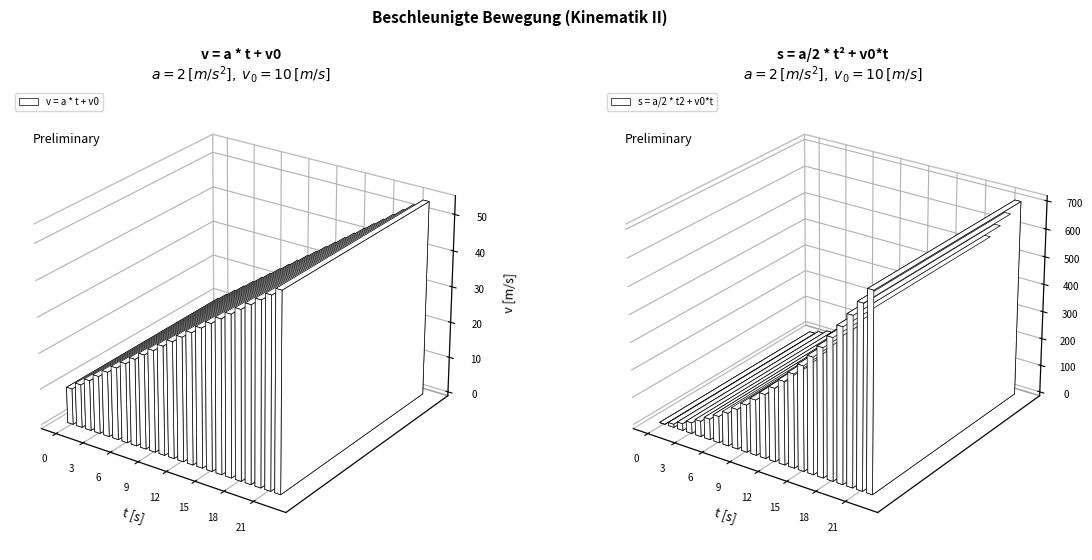

True or false: v has a value of 7 at 9.

False